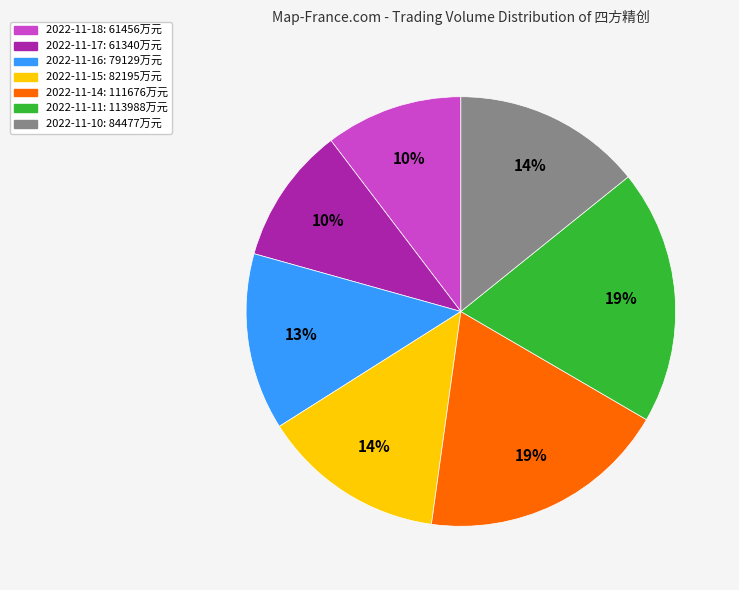

Do 2022-11-11: 113988万元 and 2022-11-16: 79129万元 together represent more than half of the pie?

No